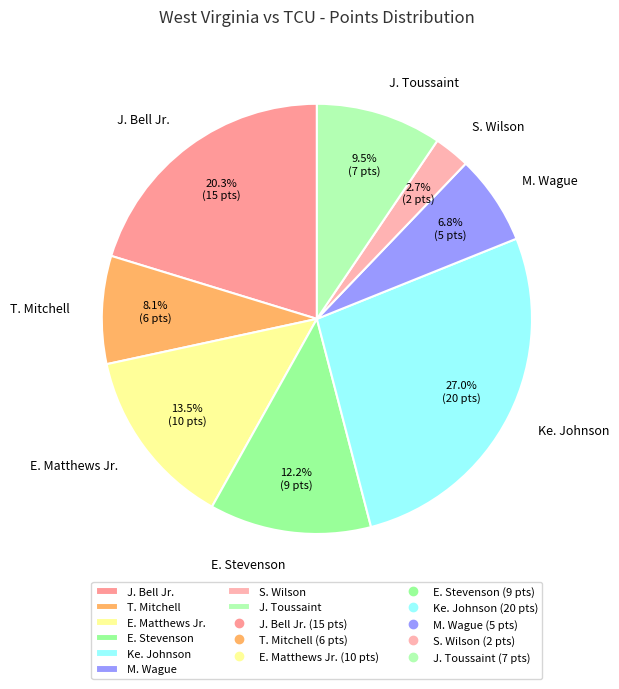

Which slice is the smallest?

S. Wilson